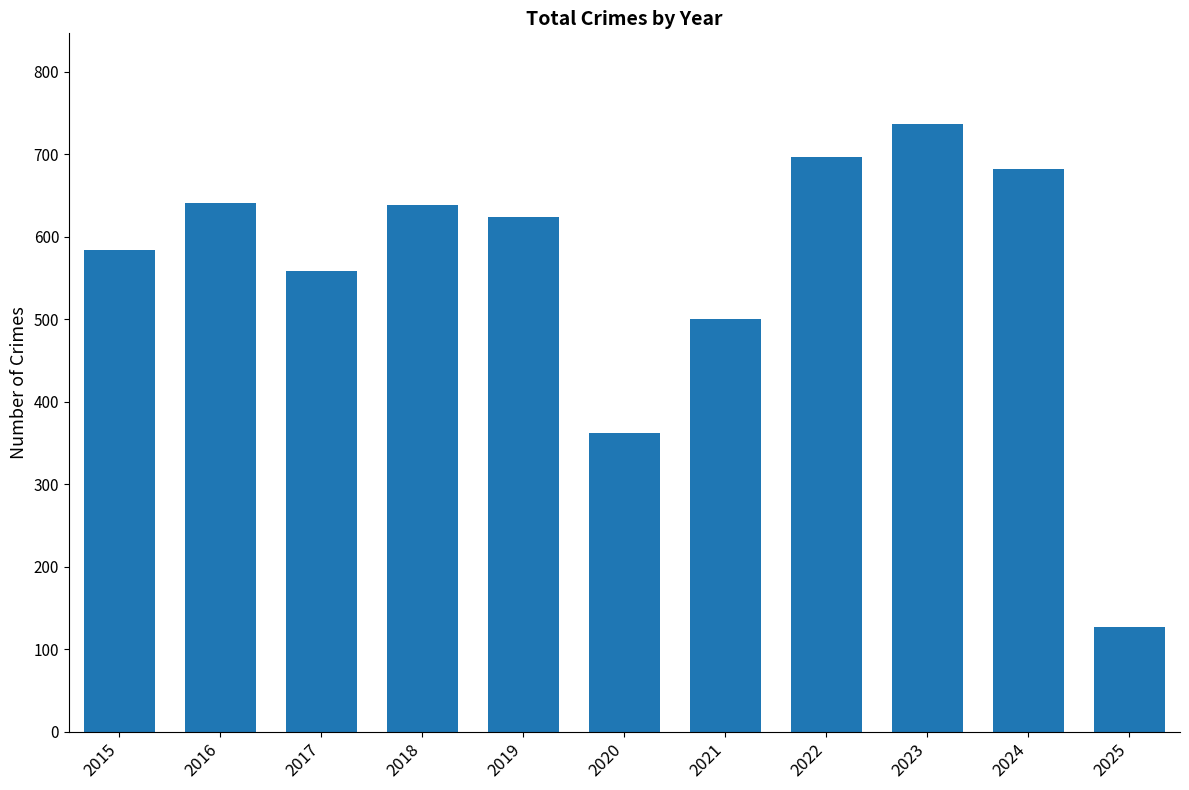

What is the sum of the values at 2018 and 2015?

1223